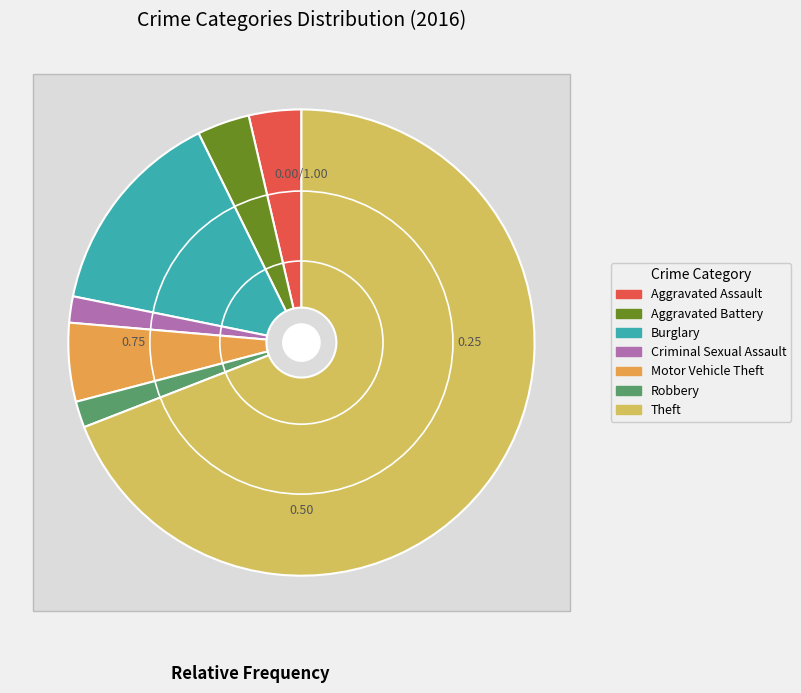

Does any single category account for the majority?

Yes